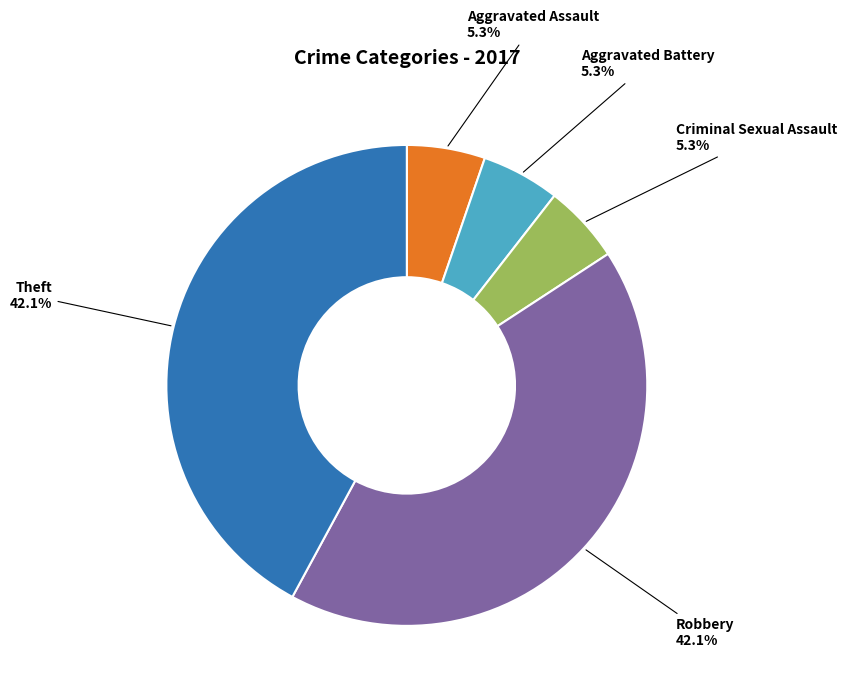

How many segments does this pie chart have?

5